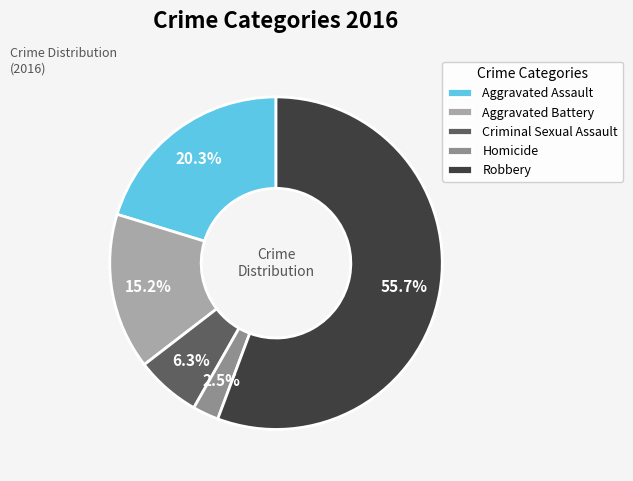

Which category has the smallest portion of the pie?

Homicide